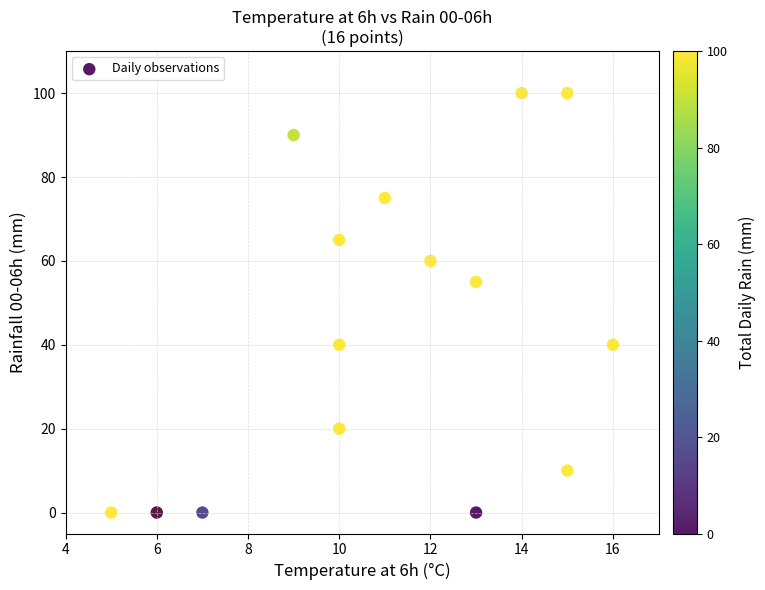

What Y value in the scatter plot is closest to 50?

55